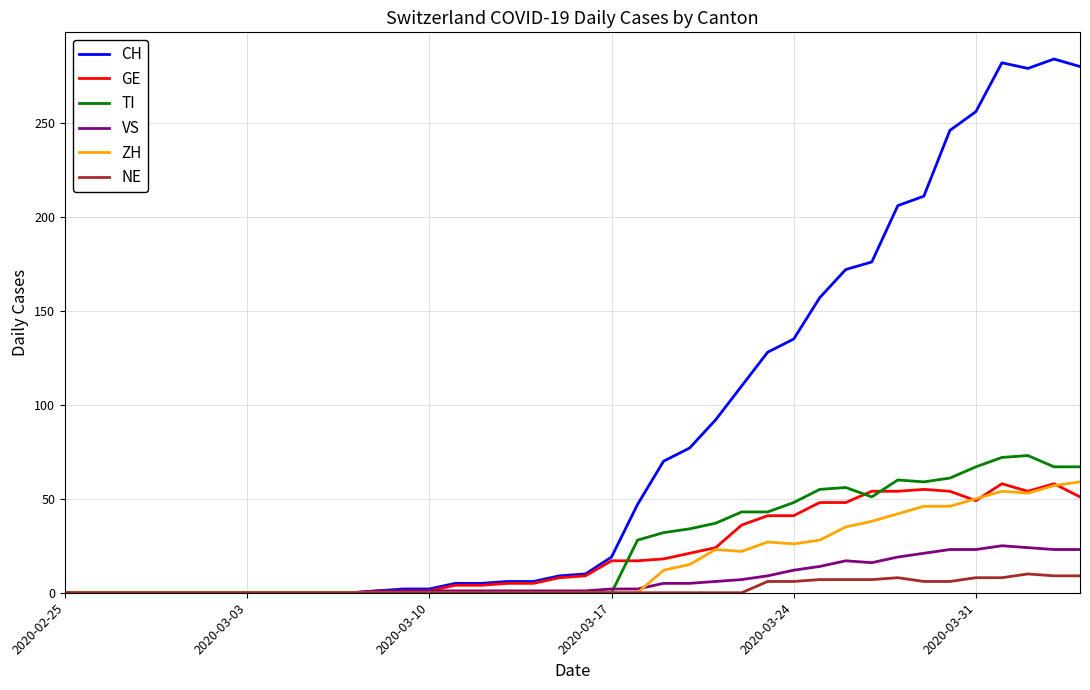

Which series has the largest total across all categories?

CH